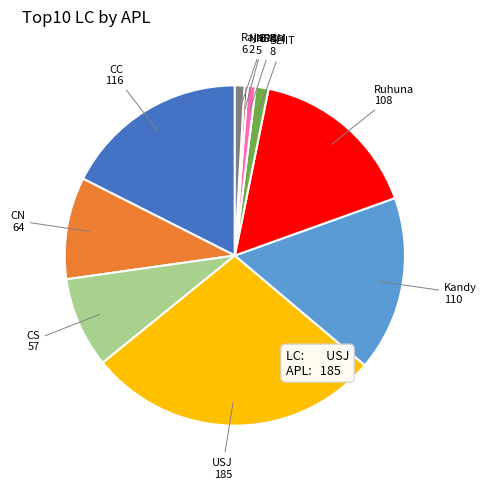

Approximately how many times larger is the value at CN compared to CC?

0.6